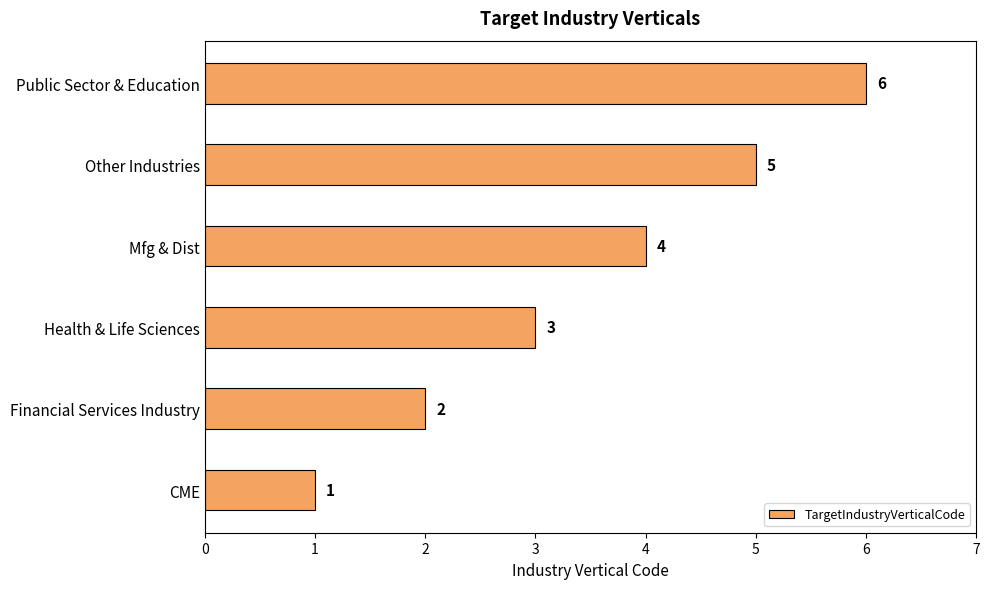

What is the difference between the values at Public Sector & Education and Health & Life Sciences?

3